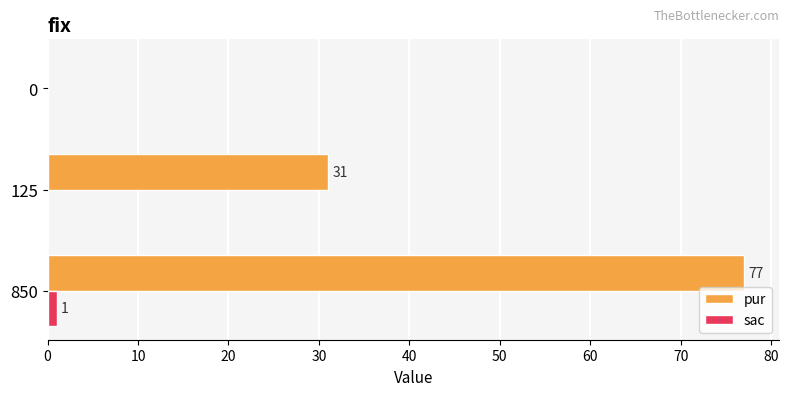

What is the total value across all series at 850?

78